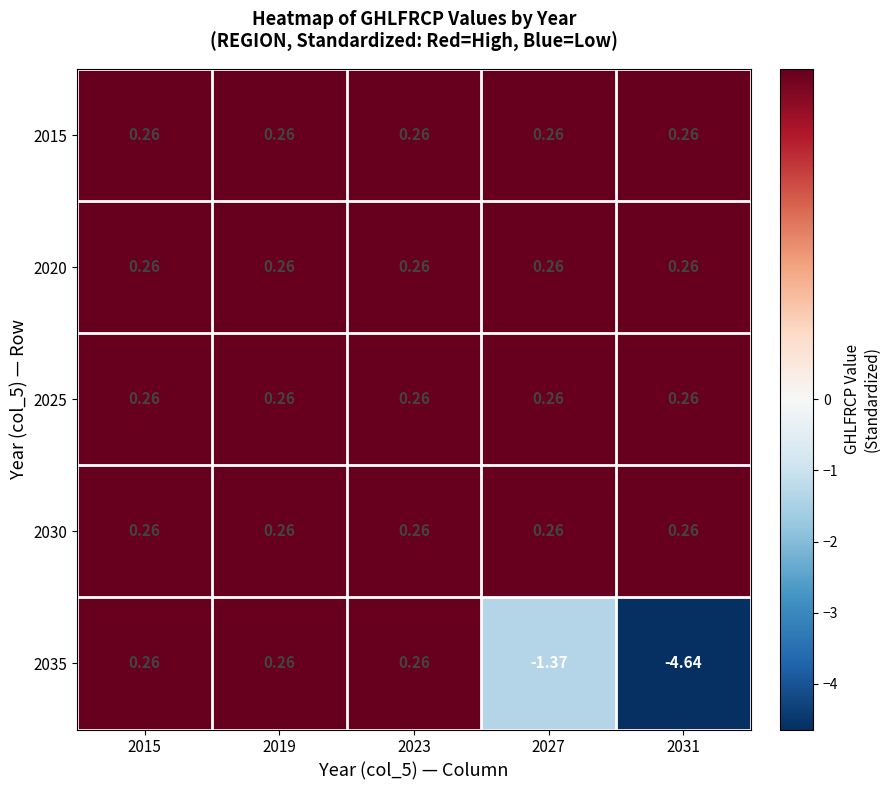

Is the value of 2015 at 2027 greater than the value of 2035 at 2031?

Yes